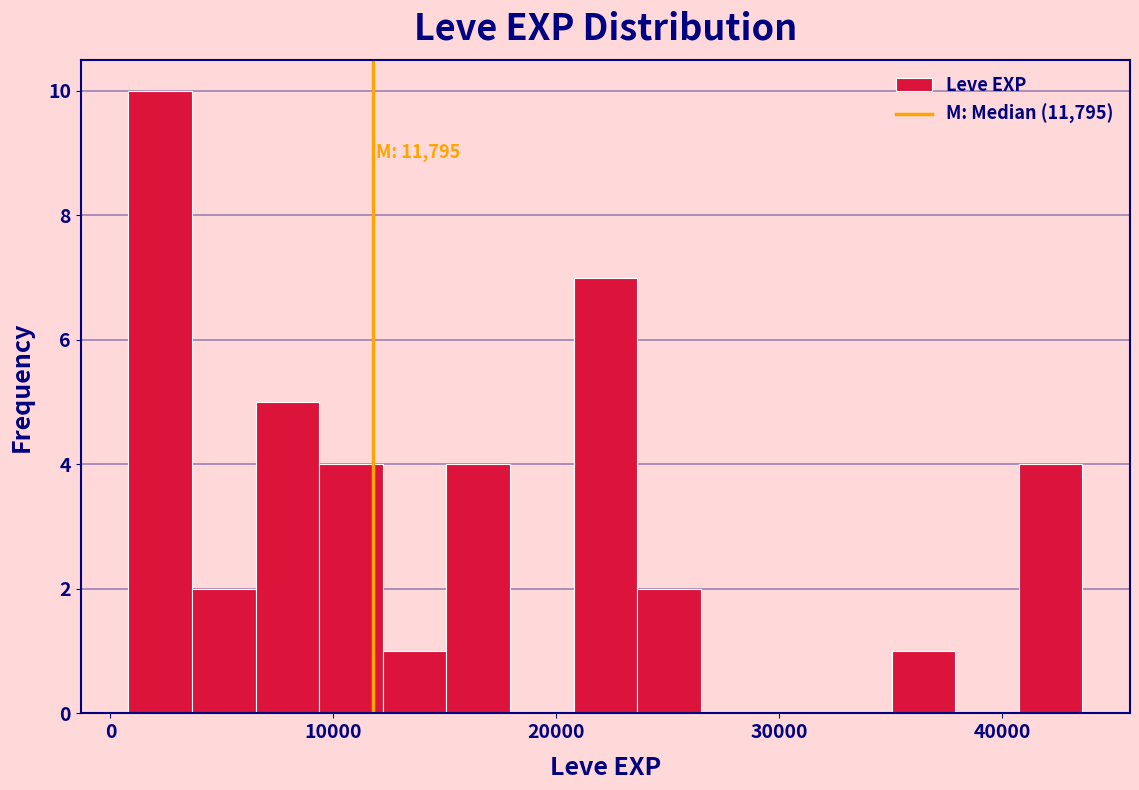

Around what value on the x-axis is the tallest bar? Give the approximate position of its centre, as read against the axis.

2000